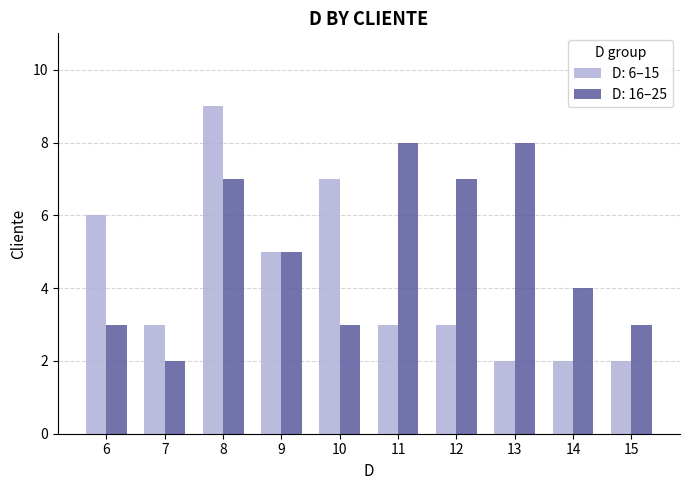

Between 8 and 14, which series saw the biggest shift?

D: 6–15